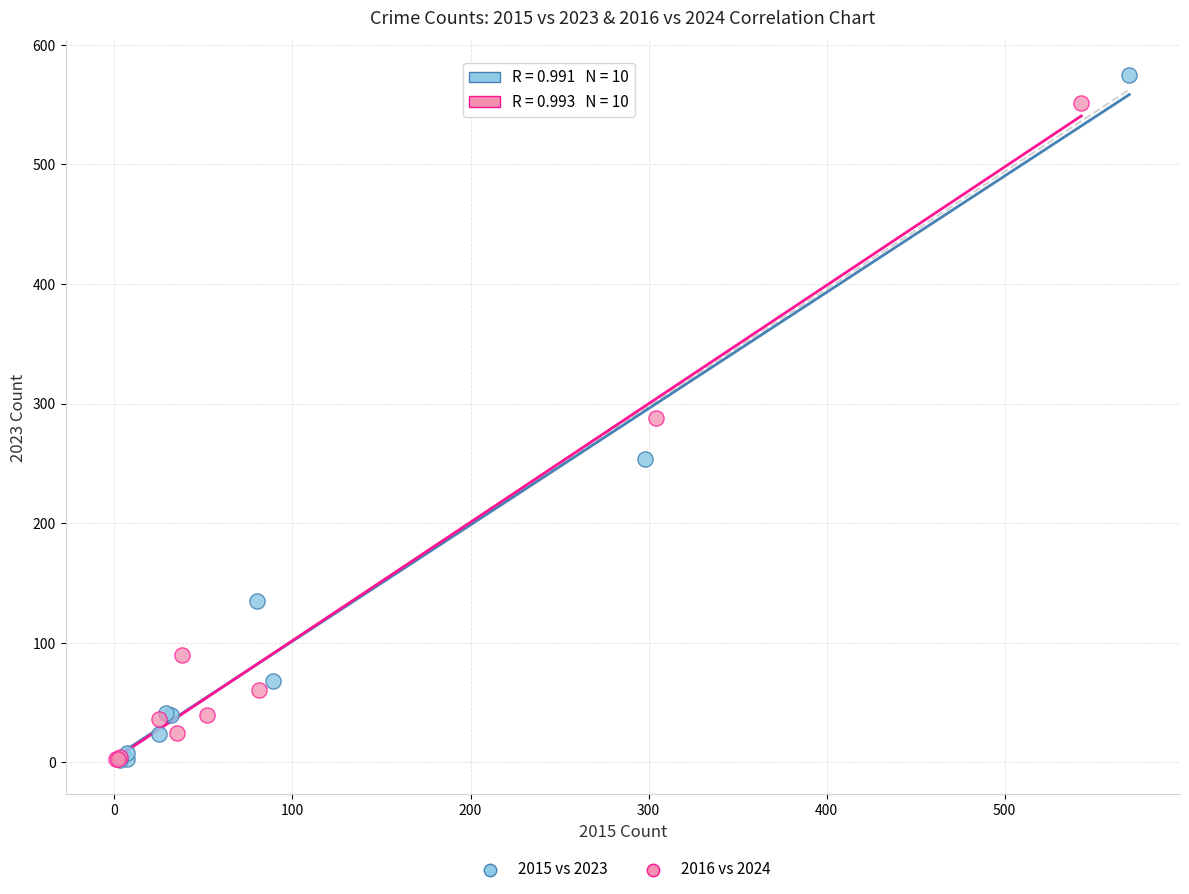

Which series has the largest Y range (max minus min)?

2015 vs 2023